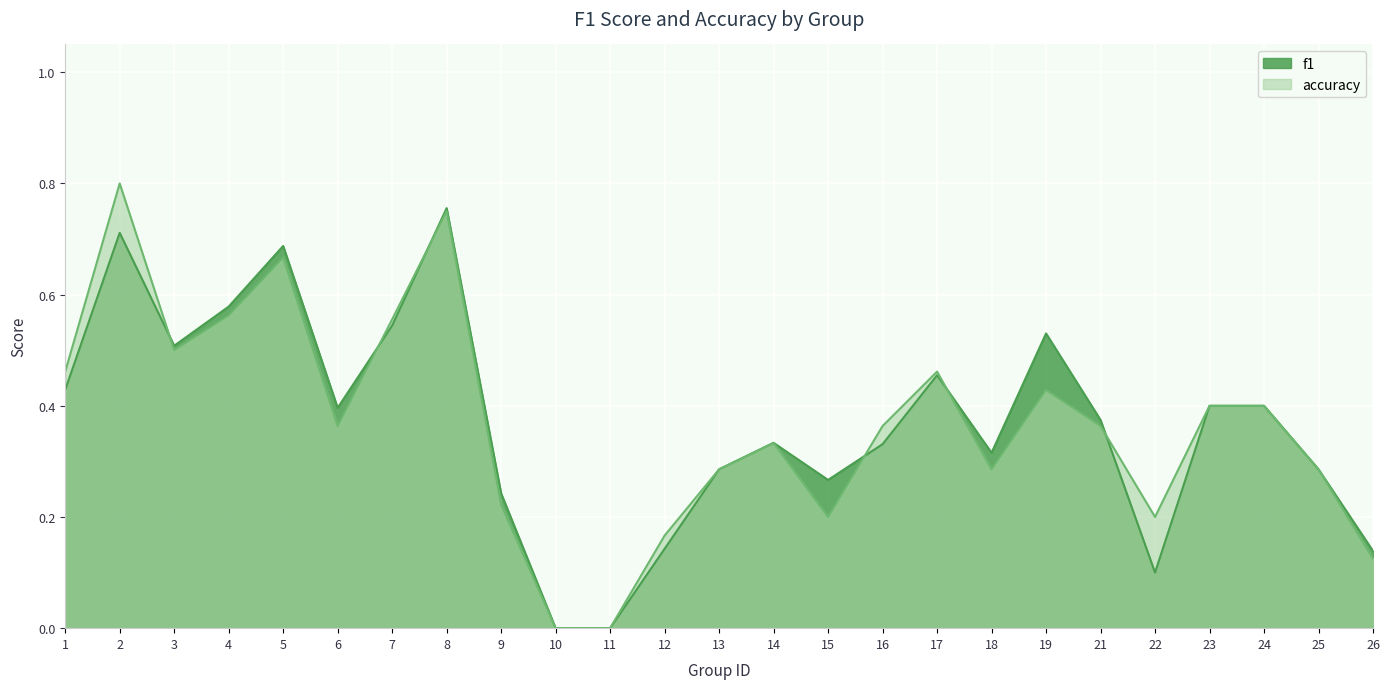

List the labels in order of accuracy value, smallest first.

10, 11, 26, 12, 15, 22, 9, 13, 18, 25, 14, 6, 16, 21, 23, 24, 19, 1, 17, 3, 7, 4, 5, 8, 2